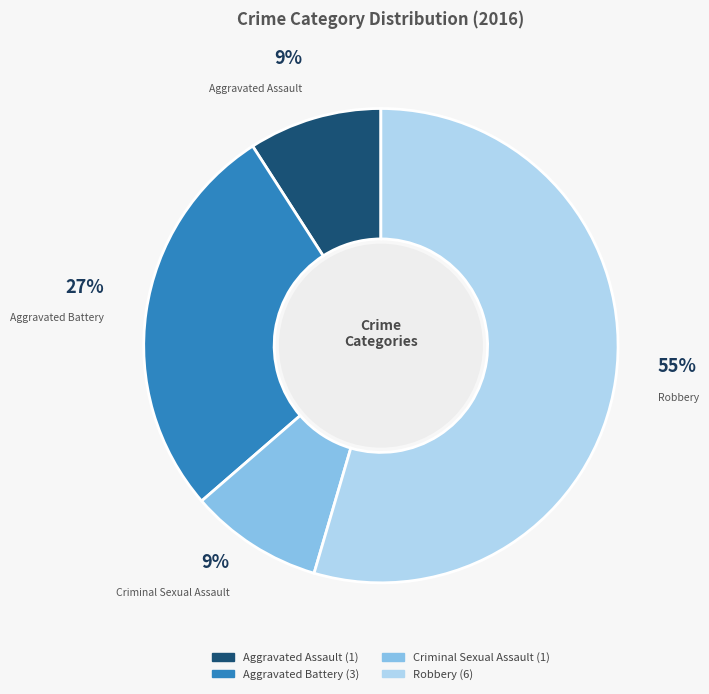

Is Robbery the majority of the pie?

Yes